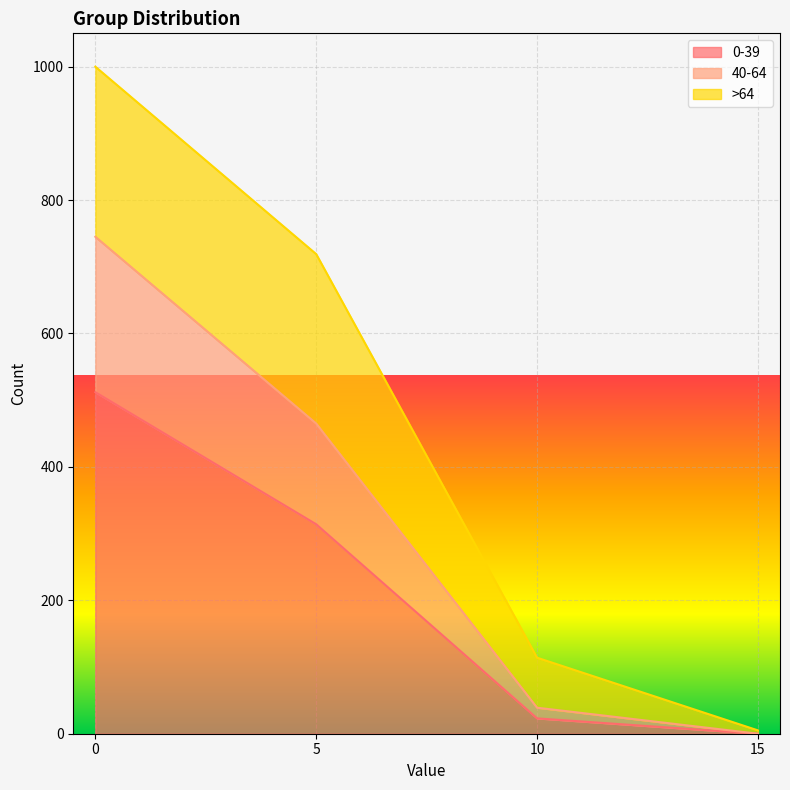

How many lines are shown in the chart?

3